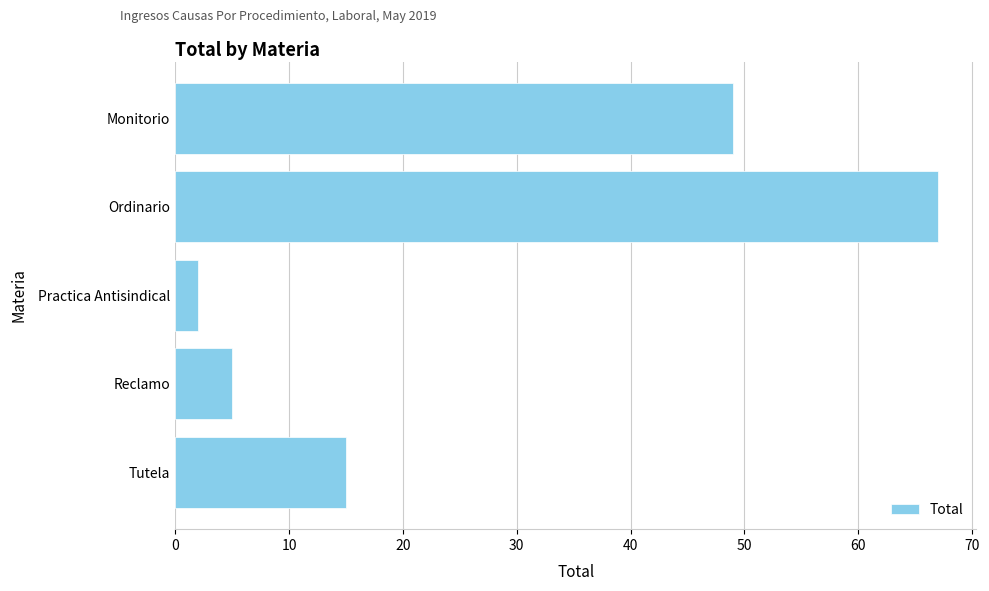

Rank the categories by value from highest to lowest.

Ordinario, Monitorio, Tutela, Reclamo, Practica Antisindical